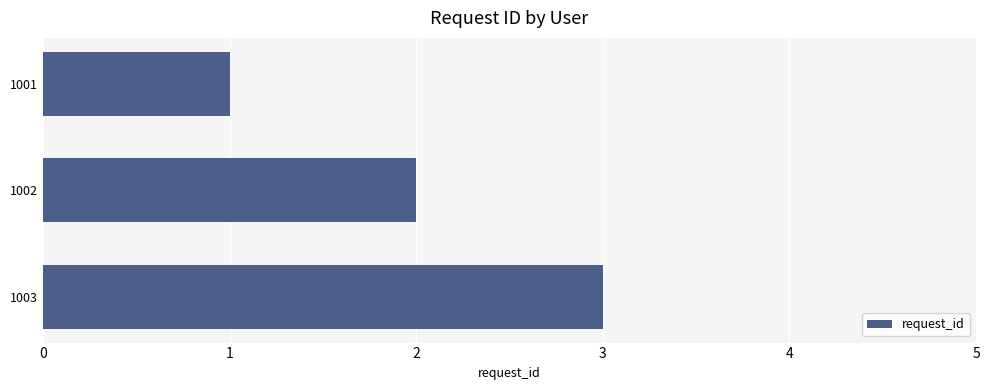

Rank the categories by value from highest to lowest.

1003, 1002, 1001